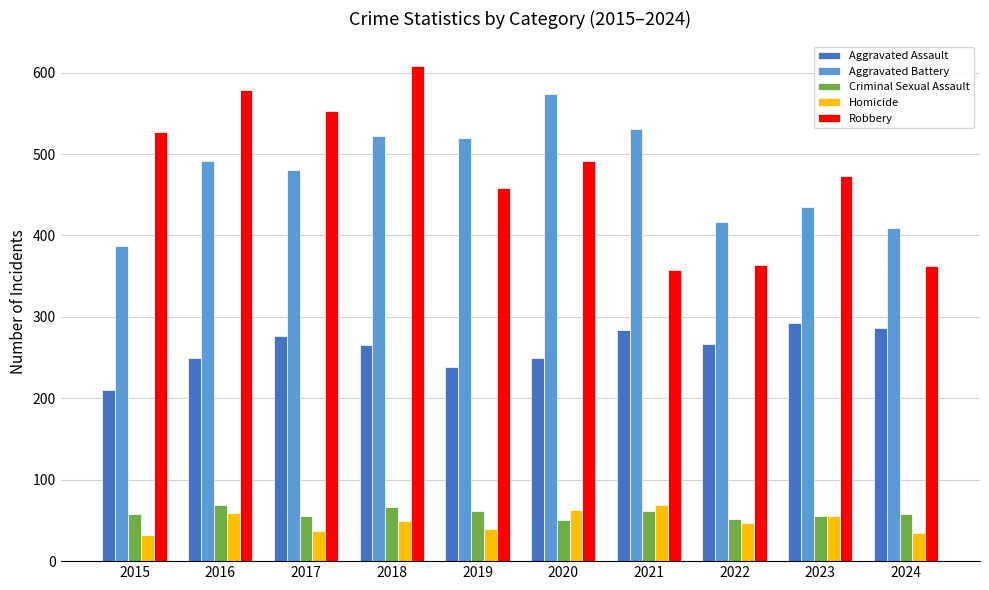

What is the value of the Aggravated Battery bar at the 8th from the left?

417